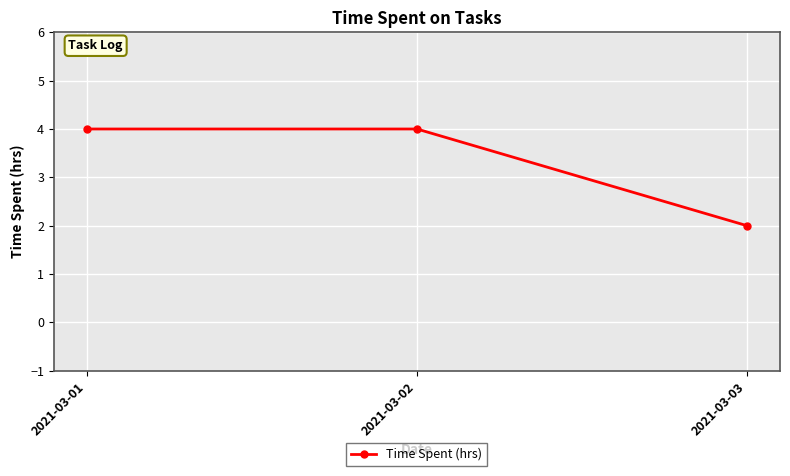

What is the ratio of the value at 2021-03-02 to the value at 2021-03-03?

2.0